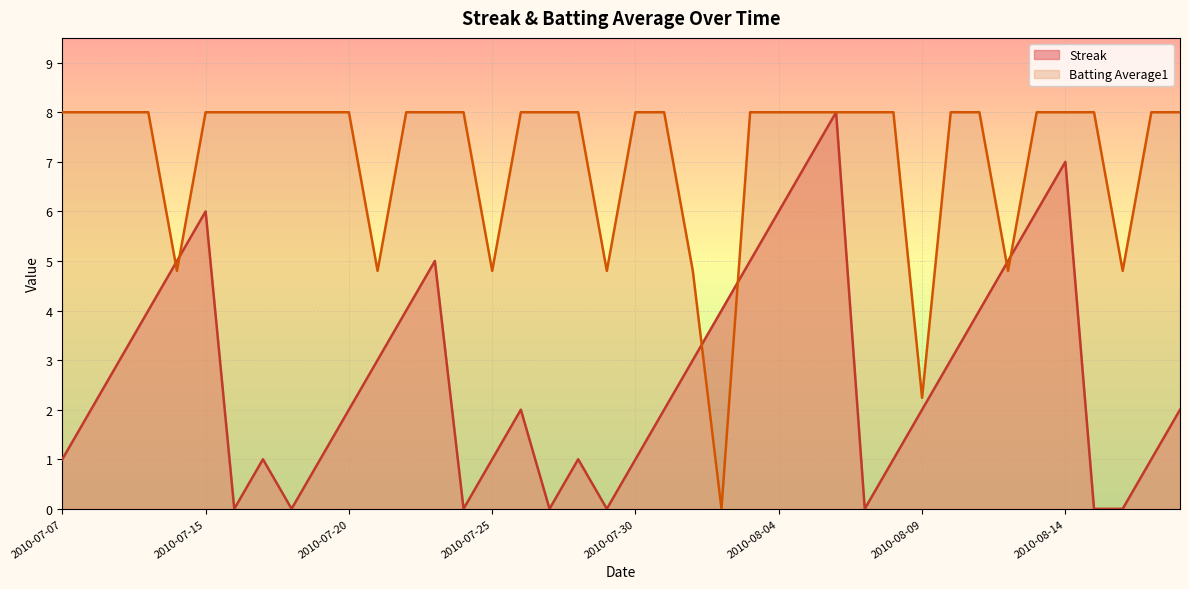

What is the label of the 39th point from the right?

2010-07-08